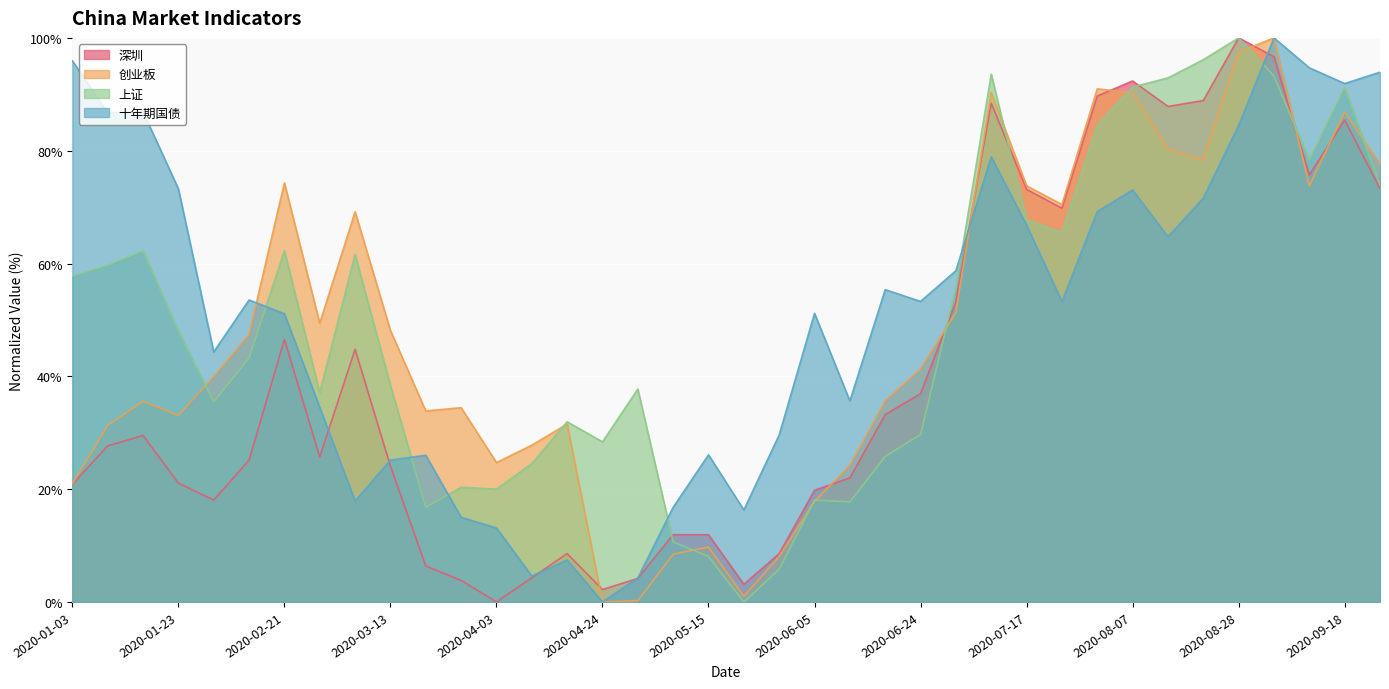

Which series ends up on top after the final intersection of 上证 and 创业板?

创业板